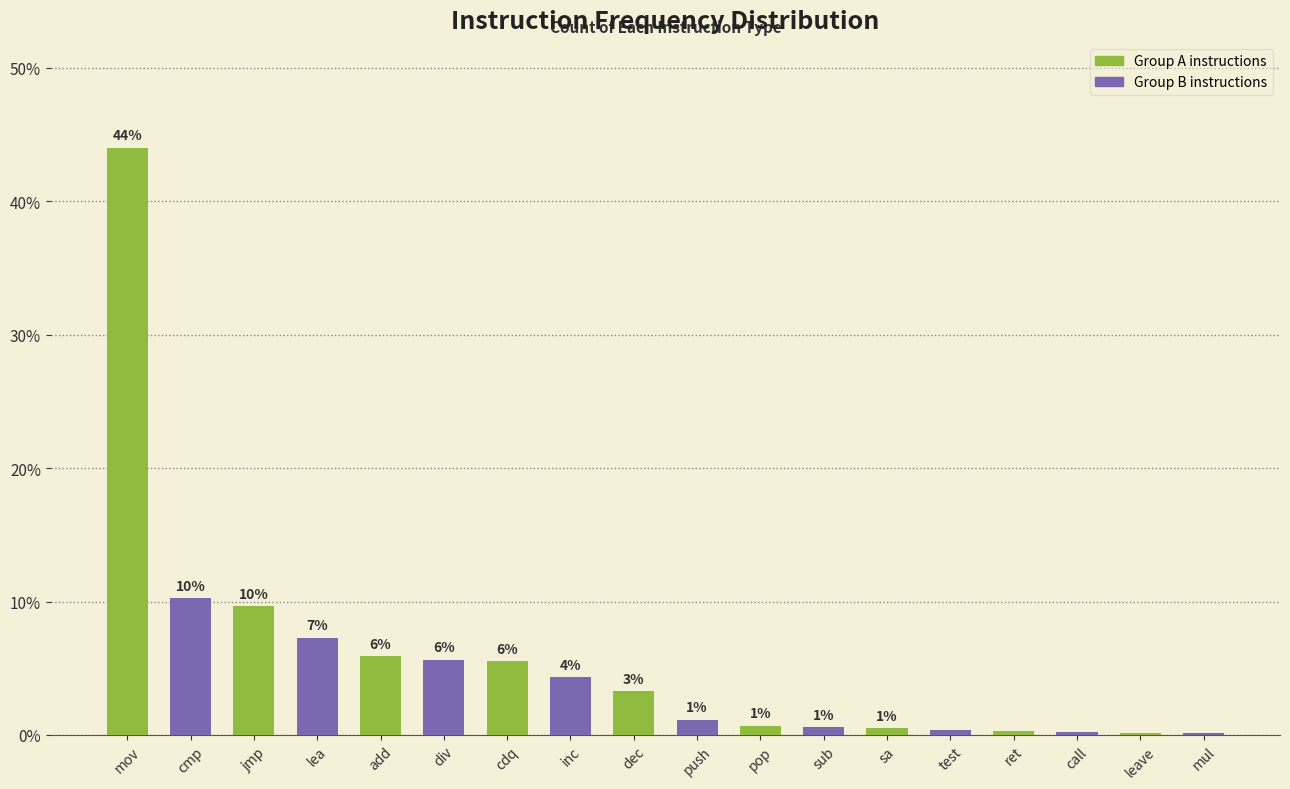

Are the bars horizontal?

No